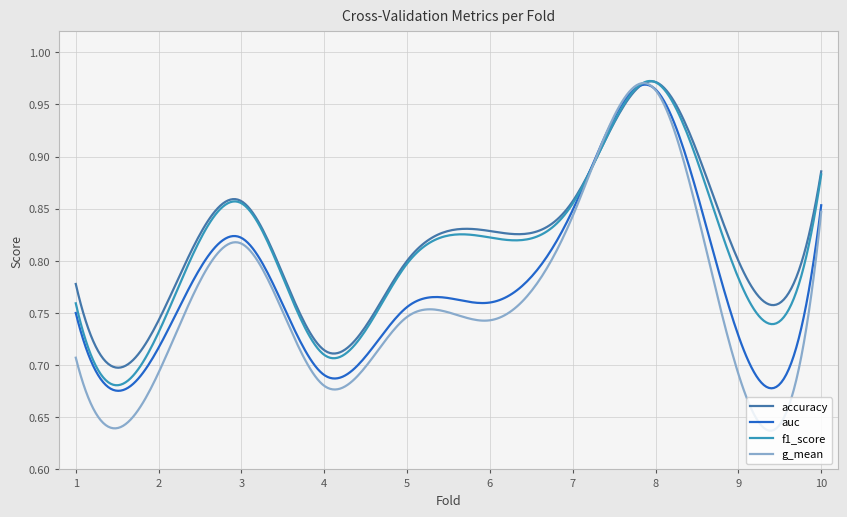

Which series has the largest range (max minus min)?

g_mean